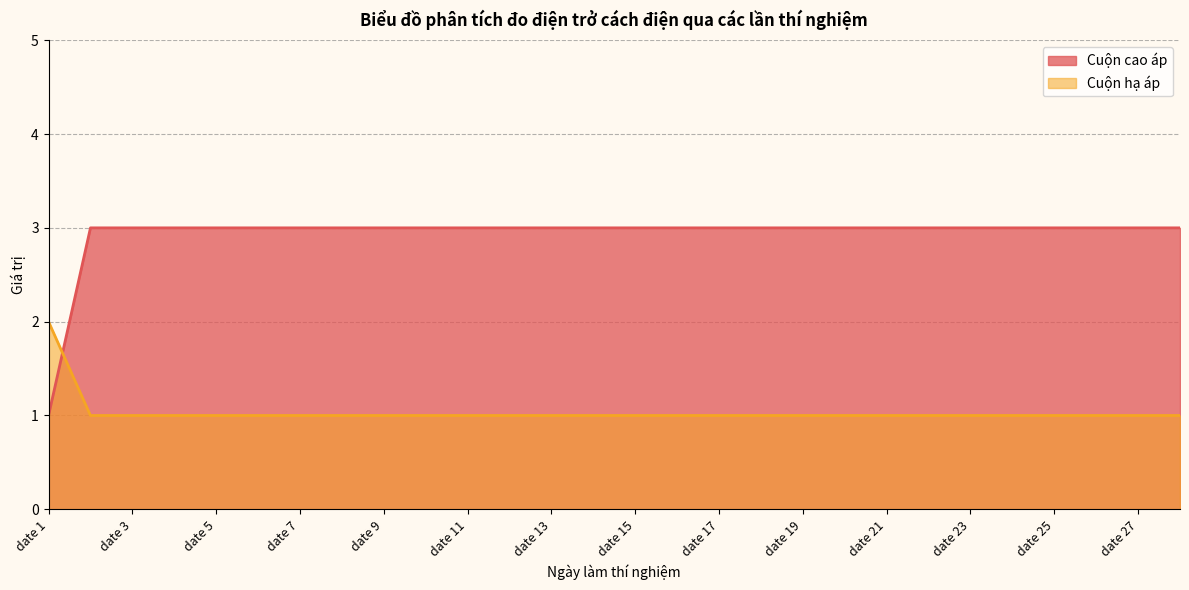

Which series has the largest total across all categories?

Cuộn cao áp